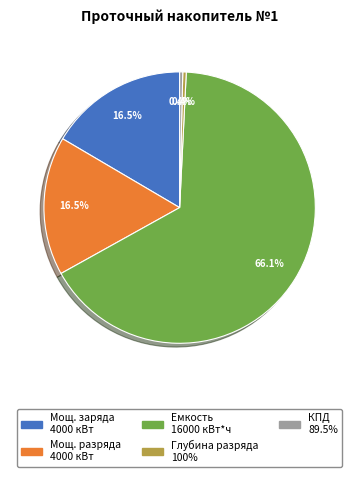

Is the sum of Мощ. заряда 4000 кВт and Мощ. разряда 4000 кВт greater than half?

No